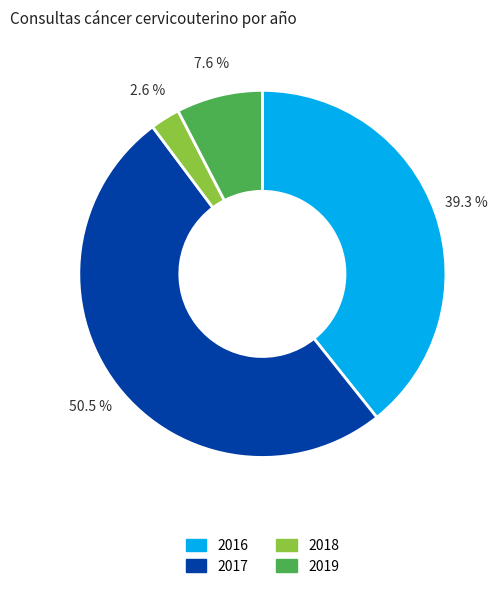

Is 2019 the majority of the pie?

No